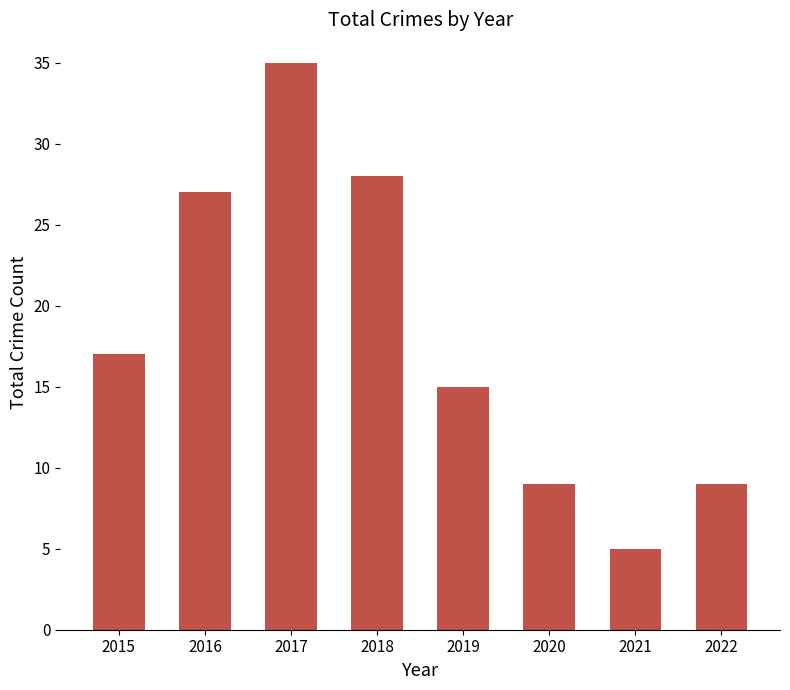

True or false: the data shows 5 at 2021.

True